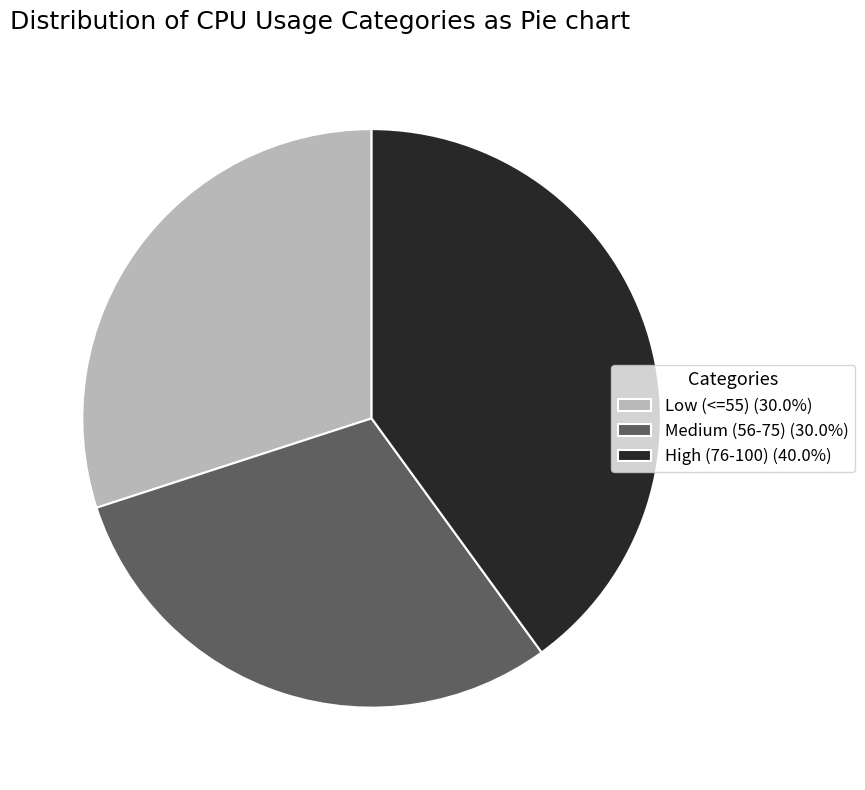

Combined, do High (76-100) (40.0%) and Medium (56-75) (30.0%) account for over 50%?

Yes